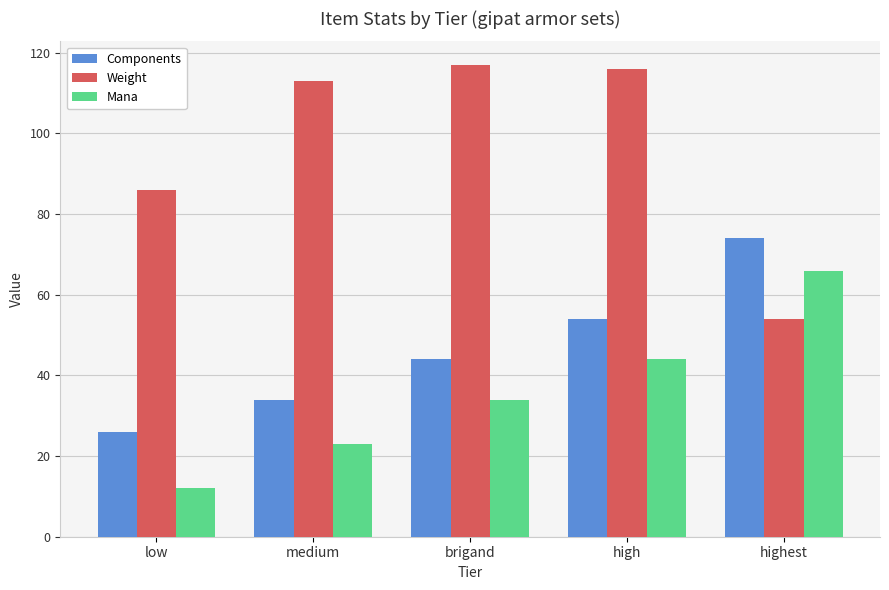

Which series has the largest total across all categories?

Weight